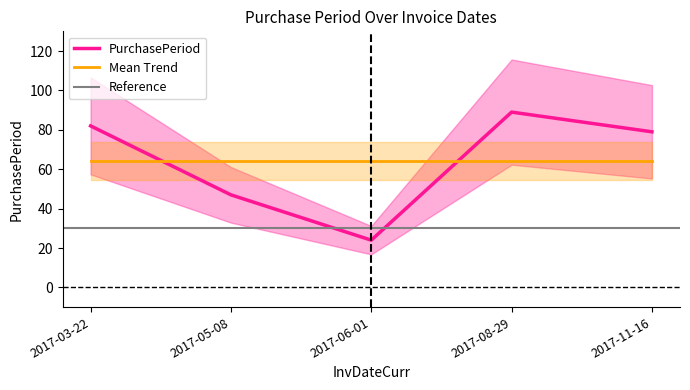

What is the difference between the values at 2017-06-01 and 2017-08-29?

65